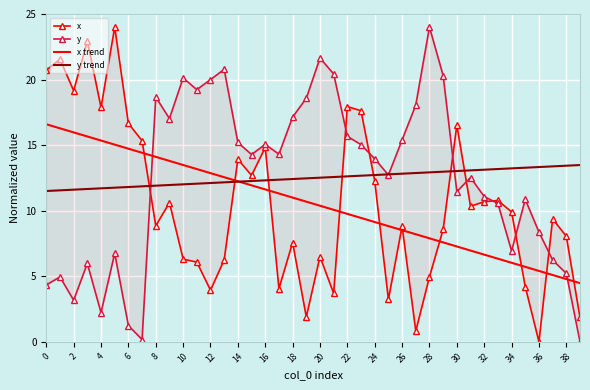

What is the sum of all y values?

499.5